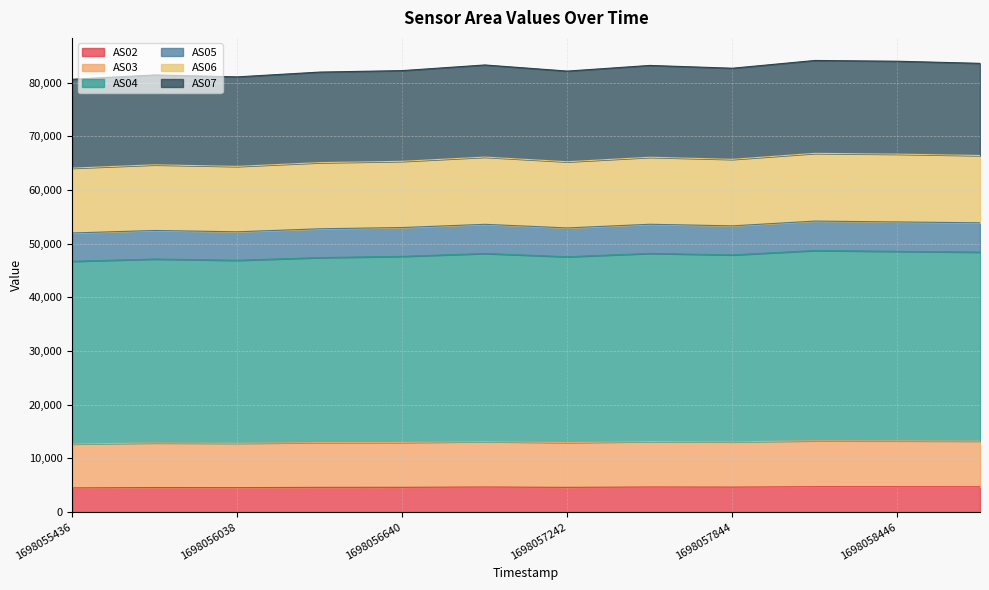

What is the highest value of the AS02 series?

4730